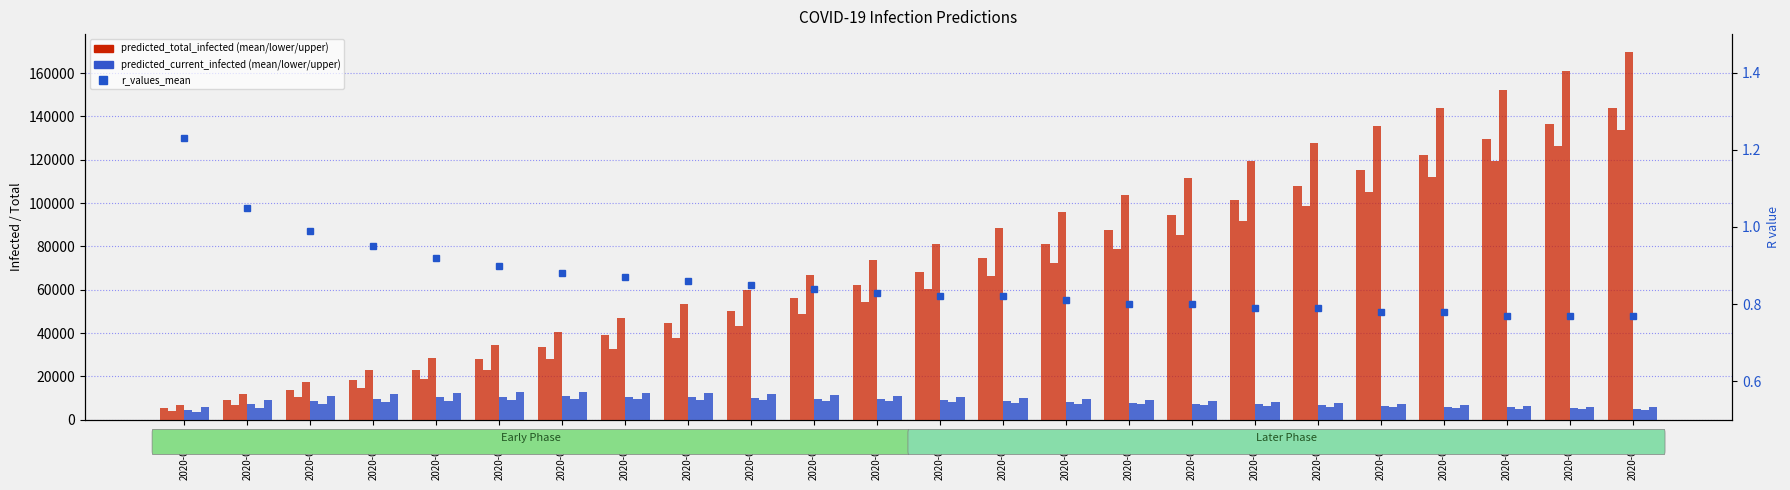

Where is predicted_current_infected_upper nearest to the value 9200?

2020-03-29